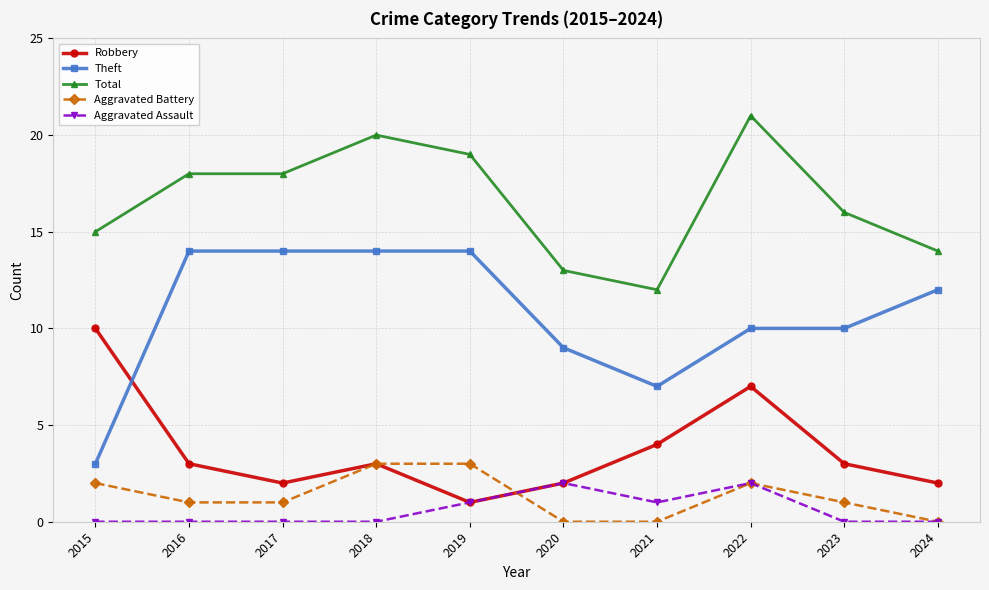

What is the difference between the highest and lowest values at 2020?

13